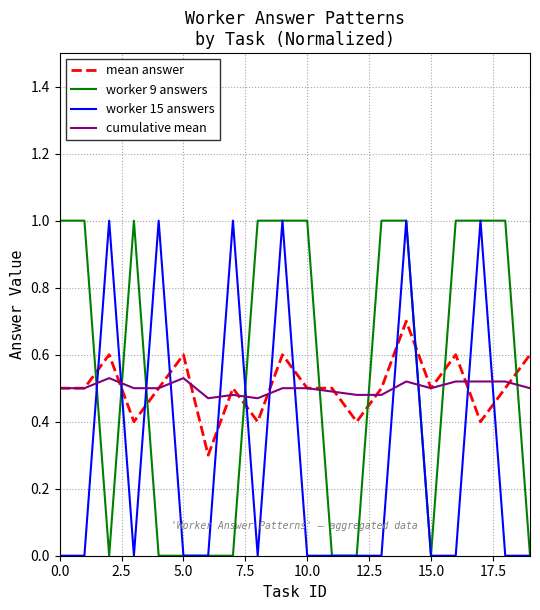

After their last crossing, which series has the higher values: cumulative mean or worker 9 answers?

cumulative mean